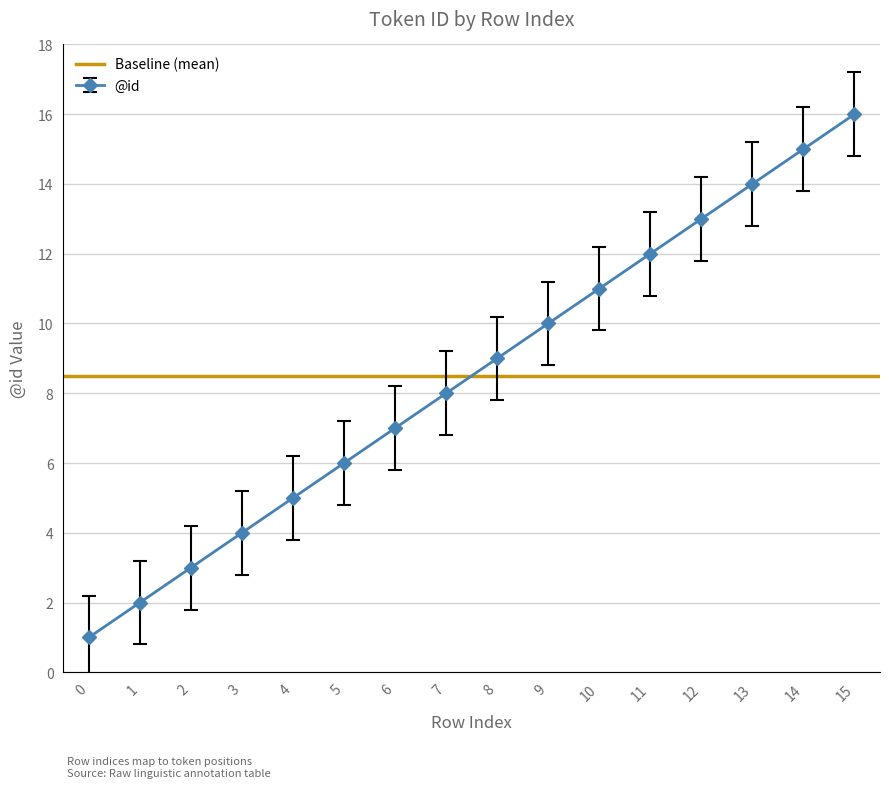

Rank the categories by value from lowest to highest.

0, 1, 2, 3, 4, 5, 6, 7, 8, 9, 10, 11, 12, 13, 14, 15